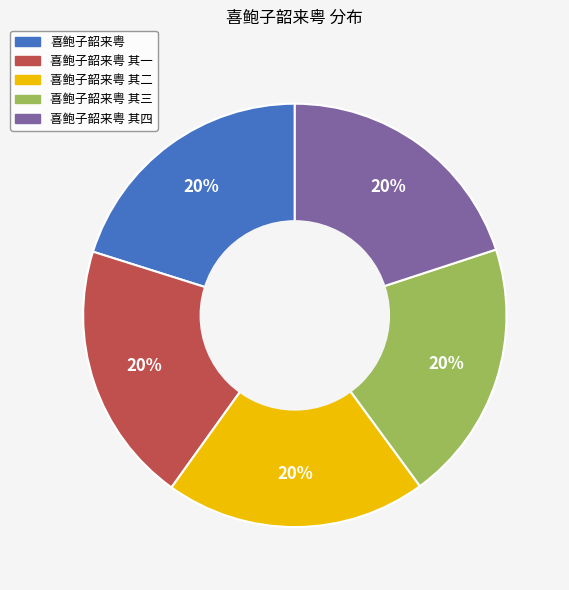

Does any single category account for the majority?

No